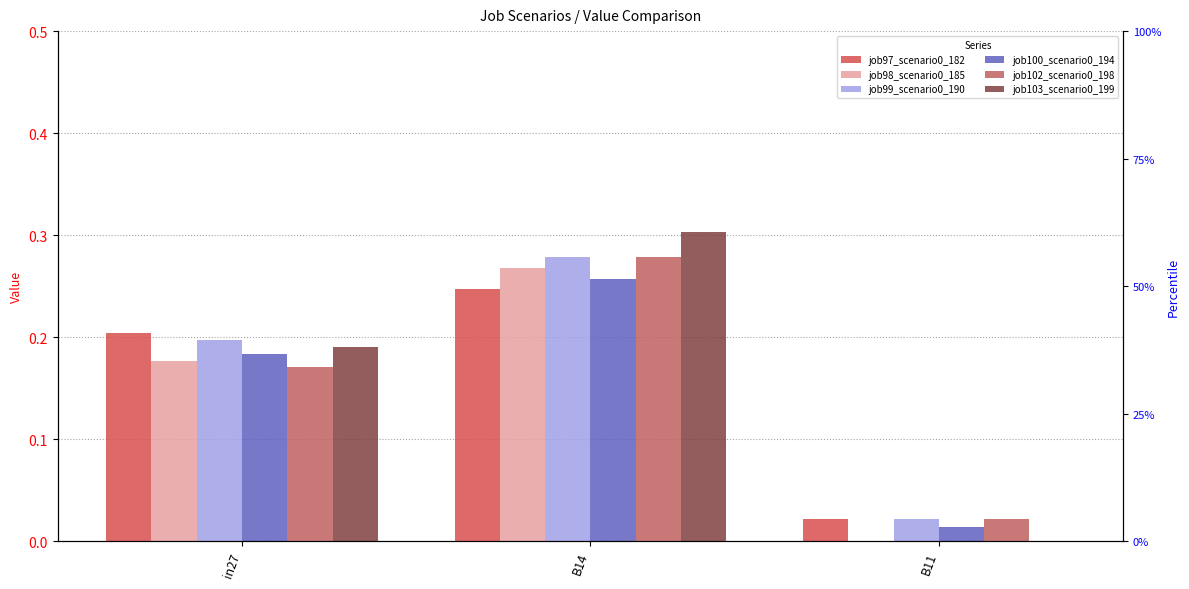

What is the total value across all series at B11?

0.1